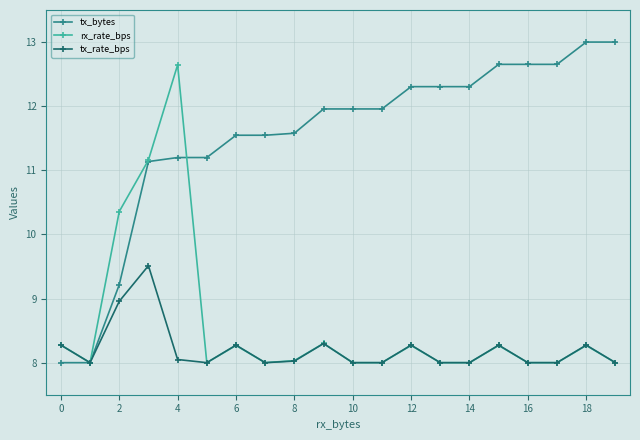

What is the minimum value for rx_rate_bps?

8.0